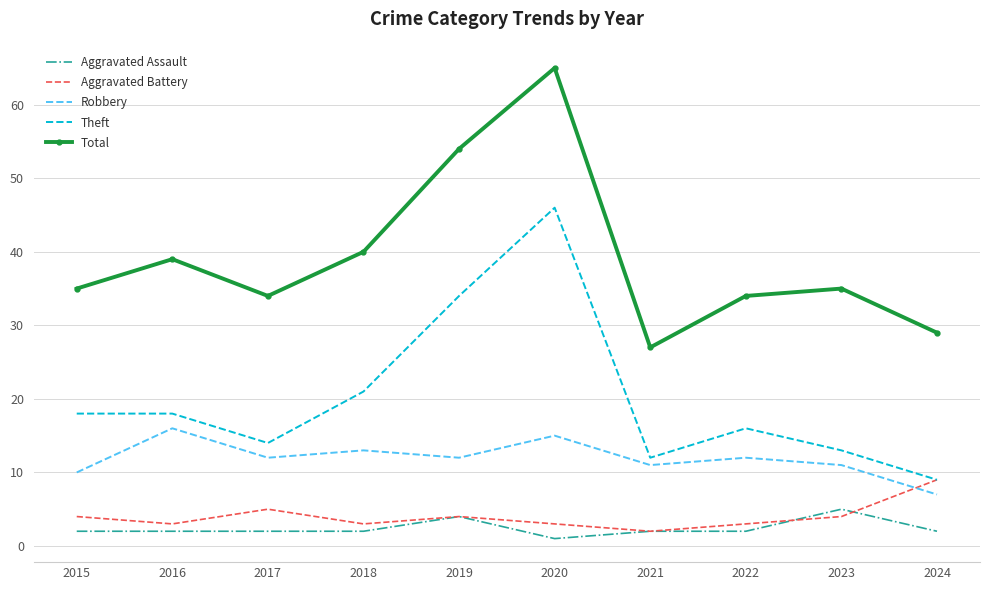

Count the Aggravated Assault values in the range 2 to 3.

7